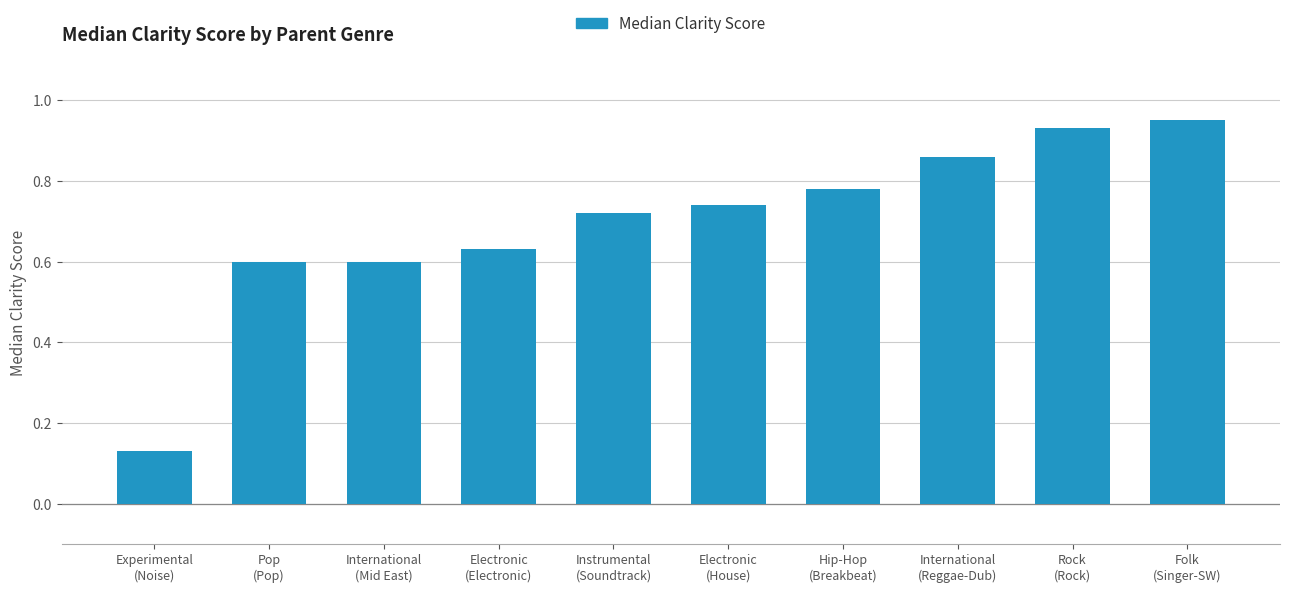

Between Electronic
(Electronic) and Hip-Hop
(Breakbeat), which is larger?

Hip-Hop
(Breakbeat)